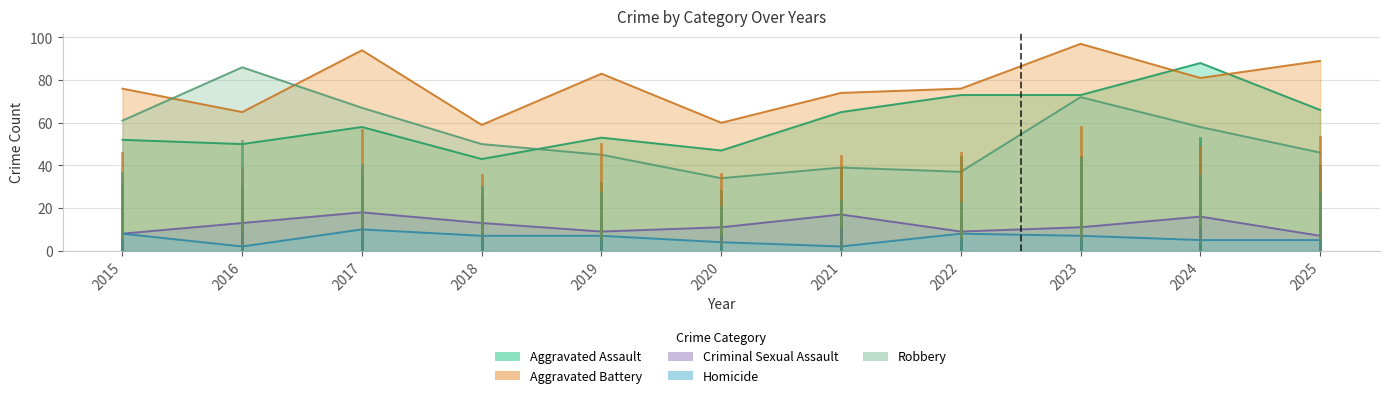

True or false: Homicide has a value of 2 at 2025.

False